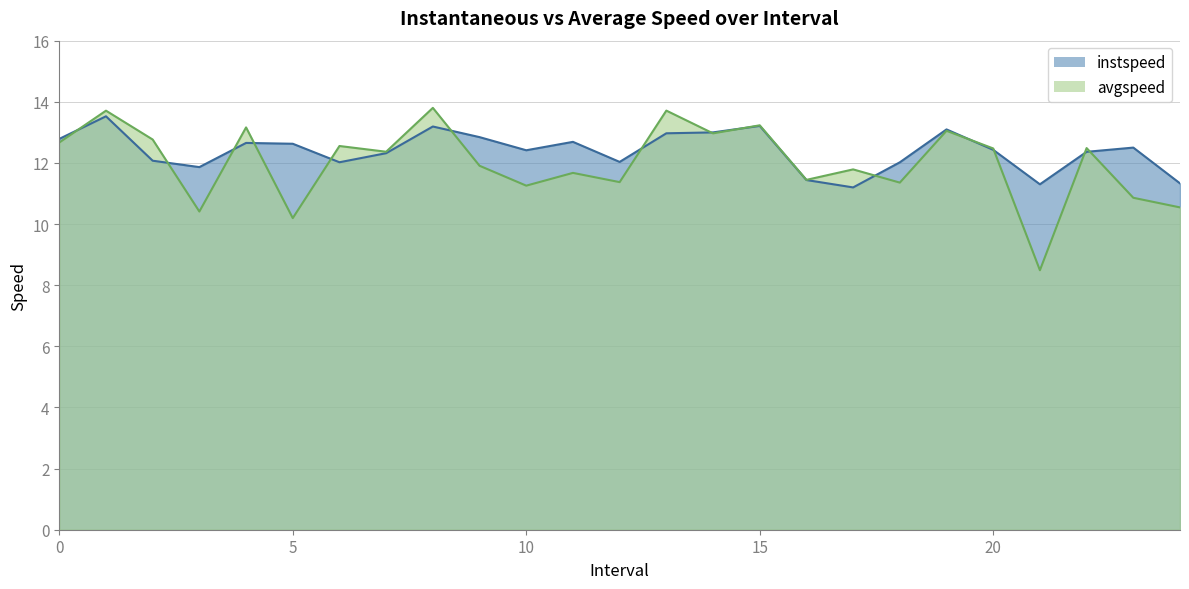

What is the label of the 2nd point from the right?

23.0